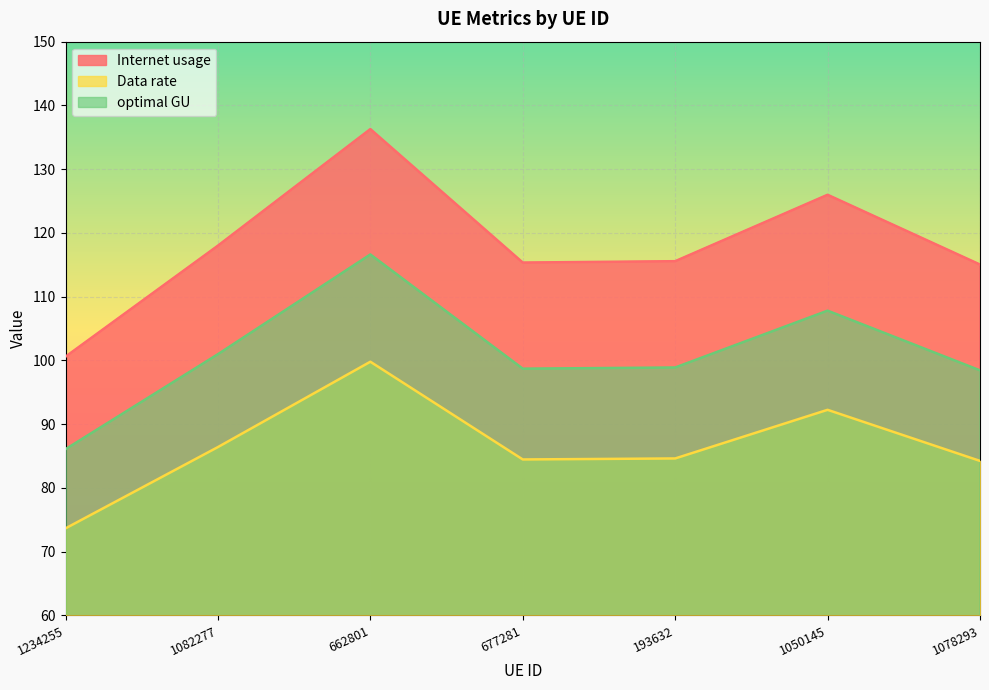

What position from the left is 677281?

4